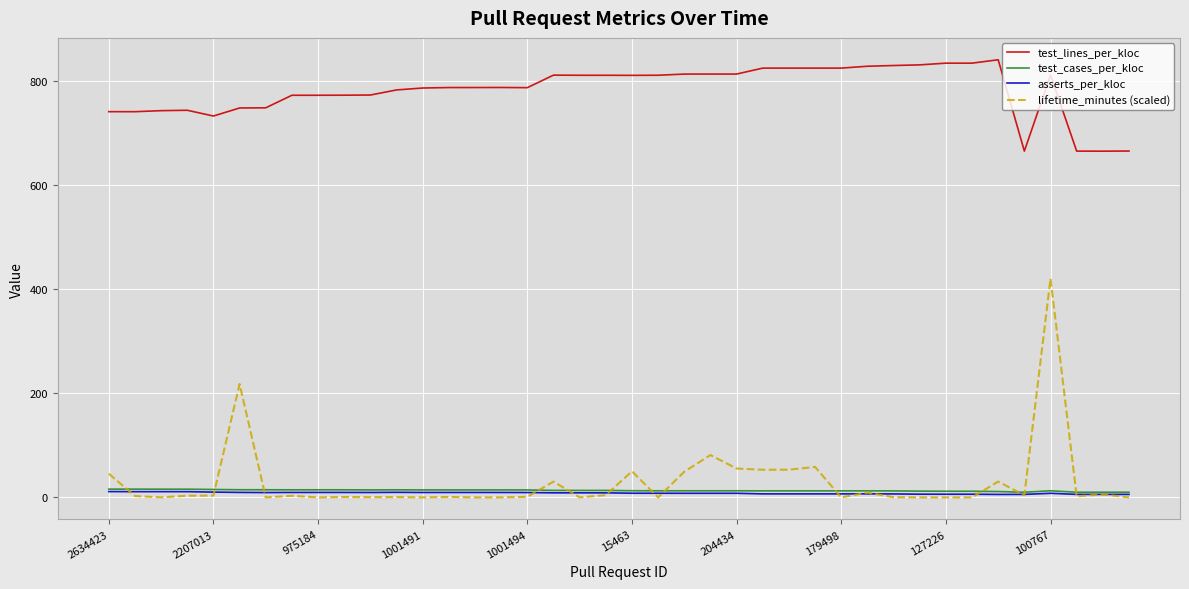

Does the chart display data point markers on the line(s)?

No